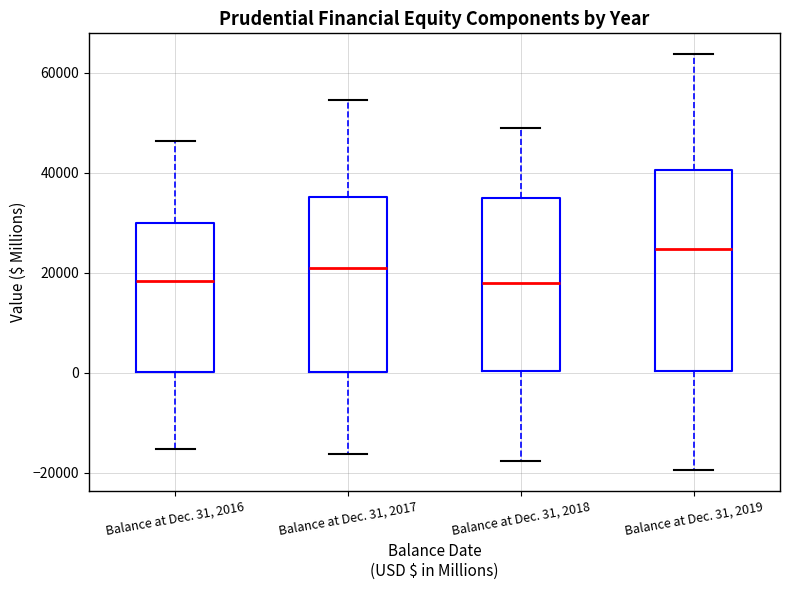

Which box is the tallest, from its lower edge to its upper edge?

Balance at Dec. 31, 2019